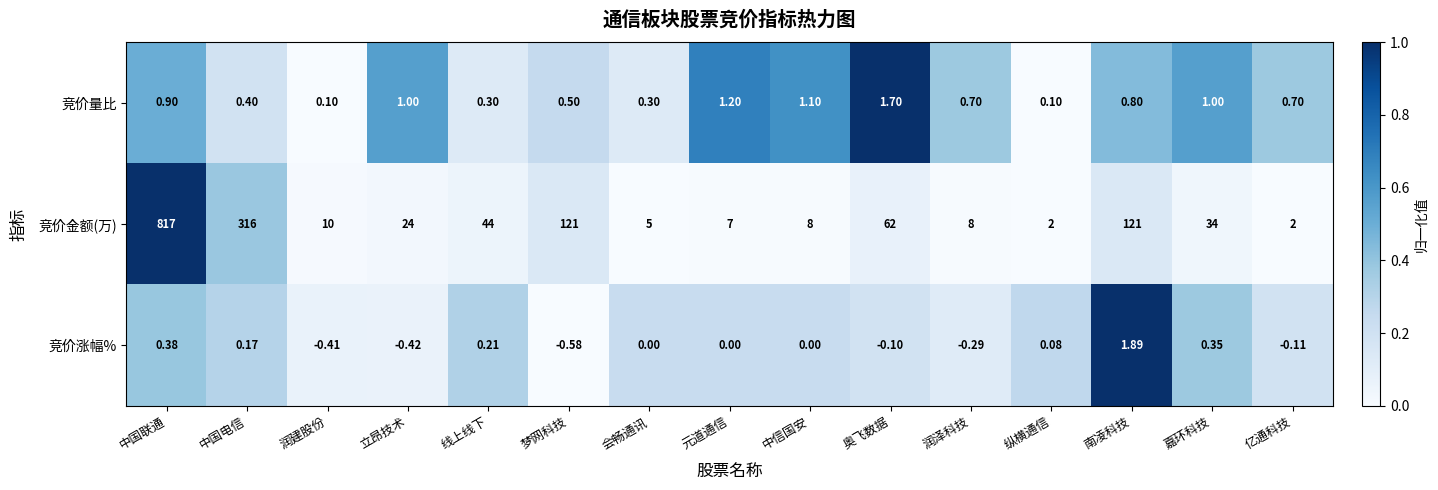

What is the difference between the highest and lowest values at 亿通科技?

2.1